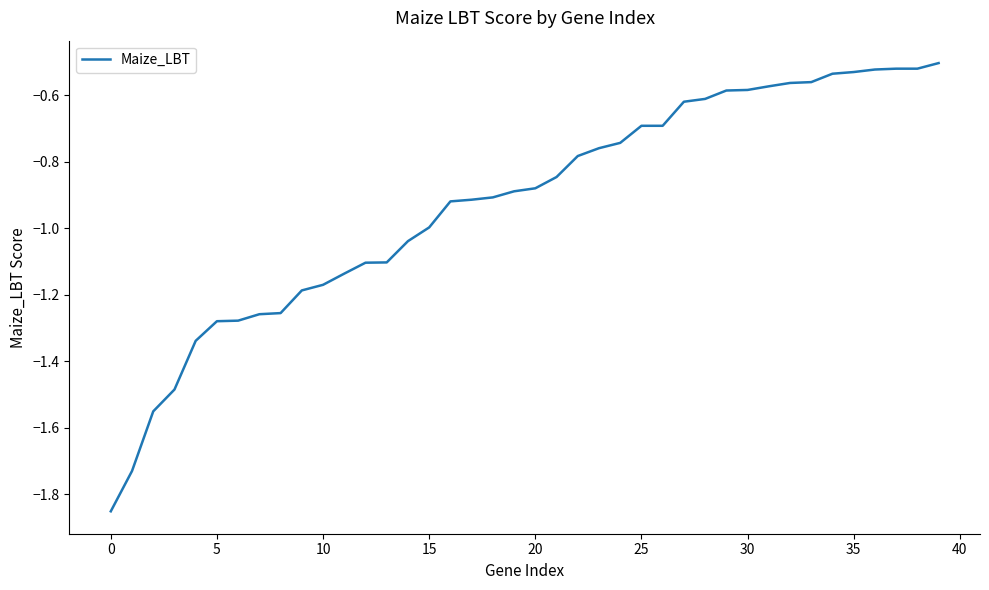

True or false: there are more than 0 points higher than both neighbors.

False